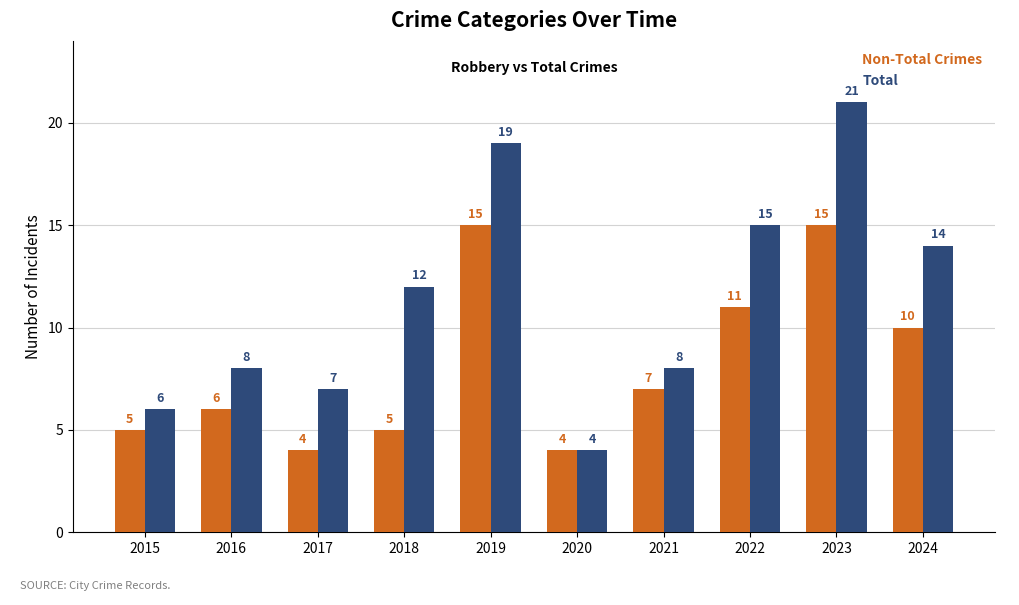

What are all the series names shown in the legend?

Non-Total Crimes, Total